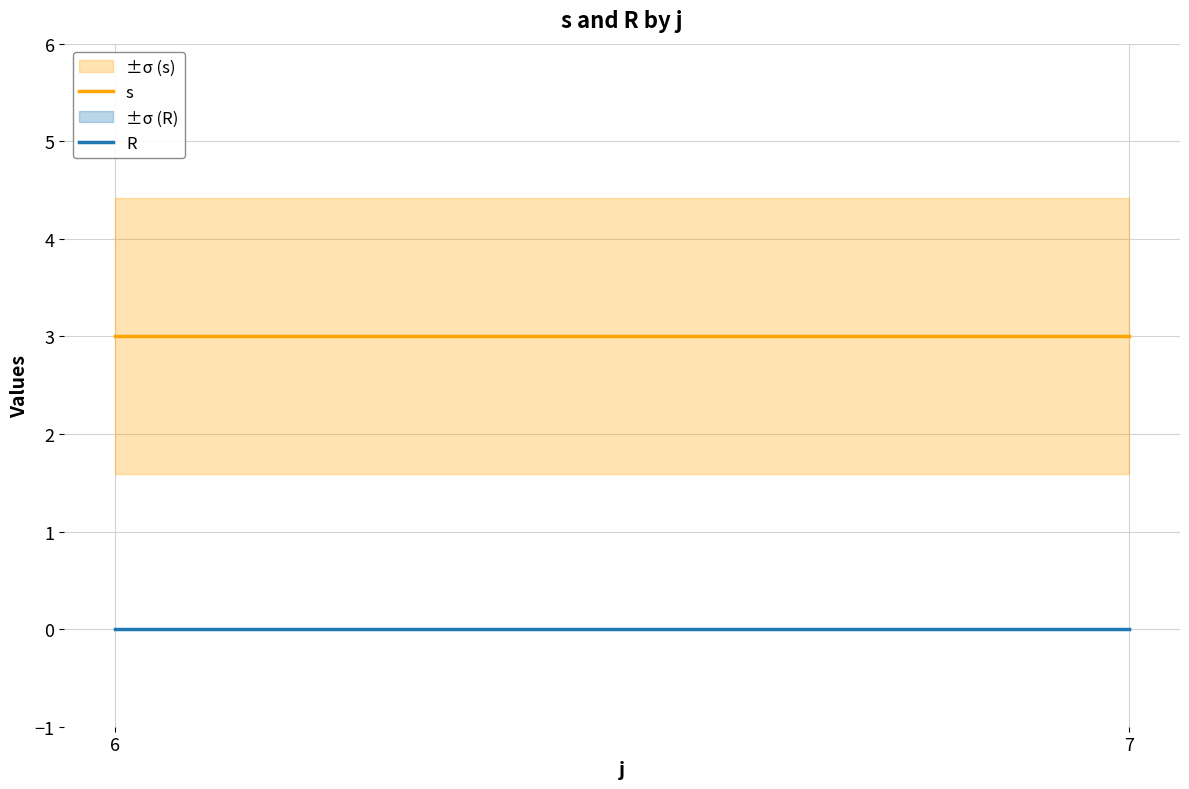

At which category does the chart reach its peak across all series?

6